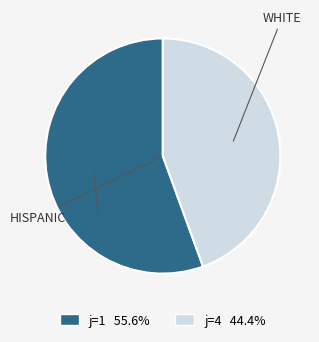

Is there a majority slice in this chart?

Yes